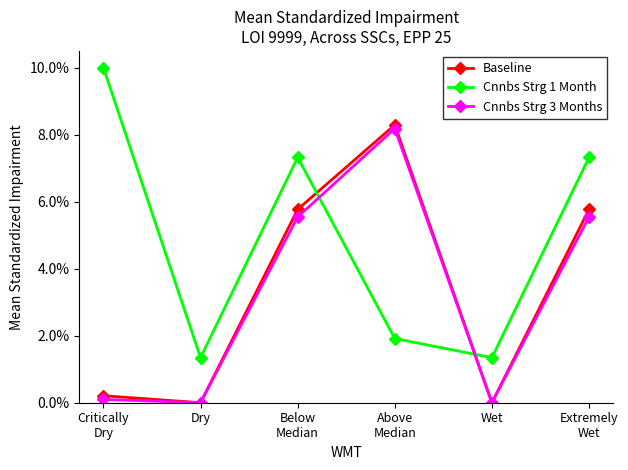

What is the greatest value displayed?

10.0